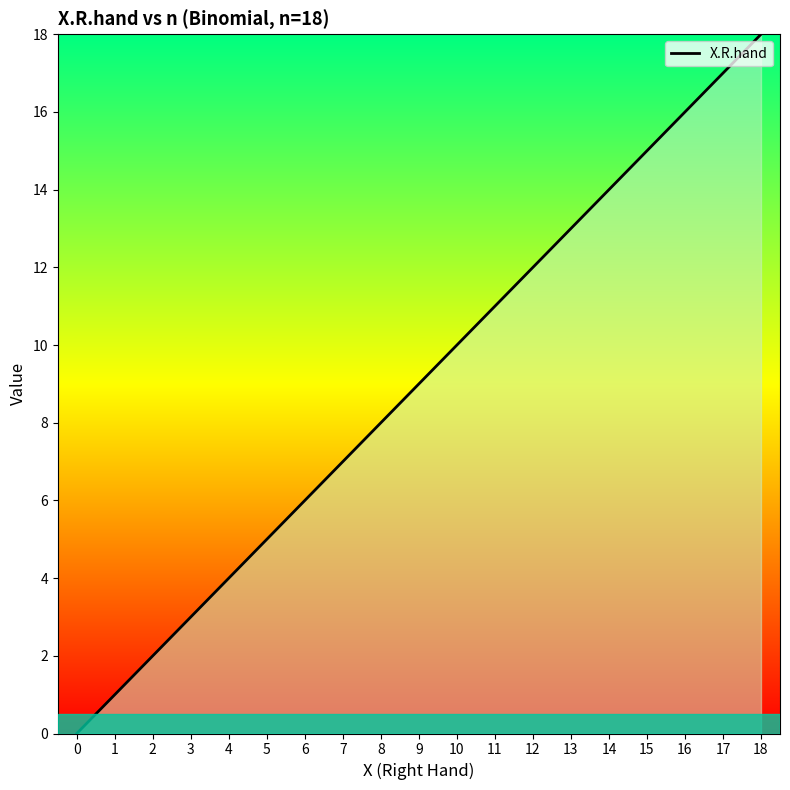

List the labels in order of value, smallest first.

0, 1, 2, 3, 4, 5, 6, 7, 8, 9, 10, 11, 12, 13, 14, 15, 16, 17, 18